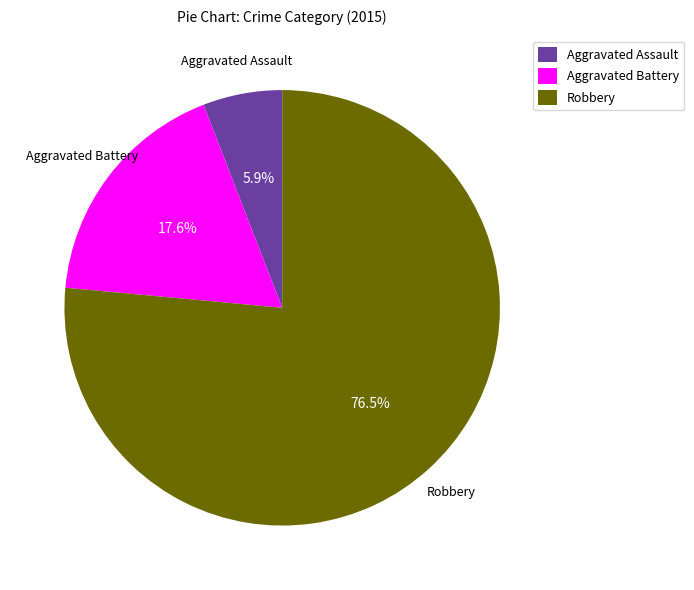

What percentage is the Aggravated Battery slice, to the nearest percent?

18%